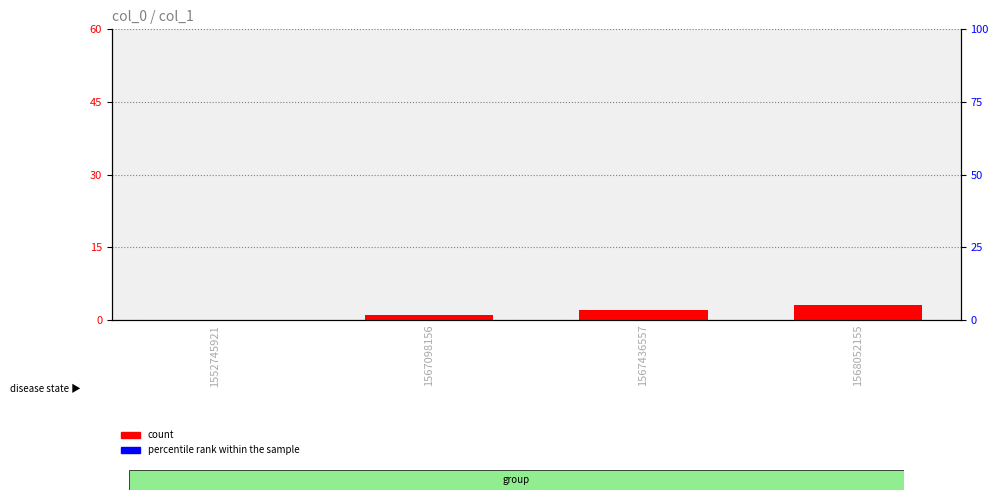

List the series in order of their overall mean, lowest first.

percentile rank within the sample, count